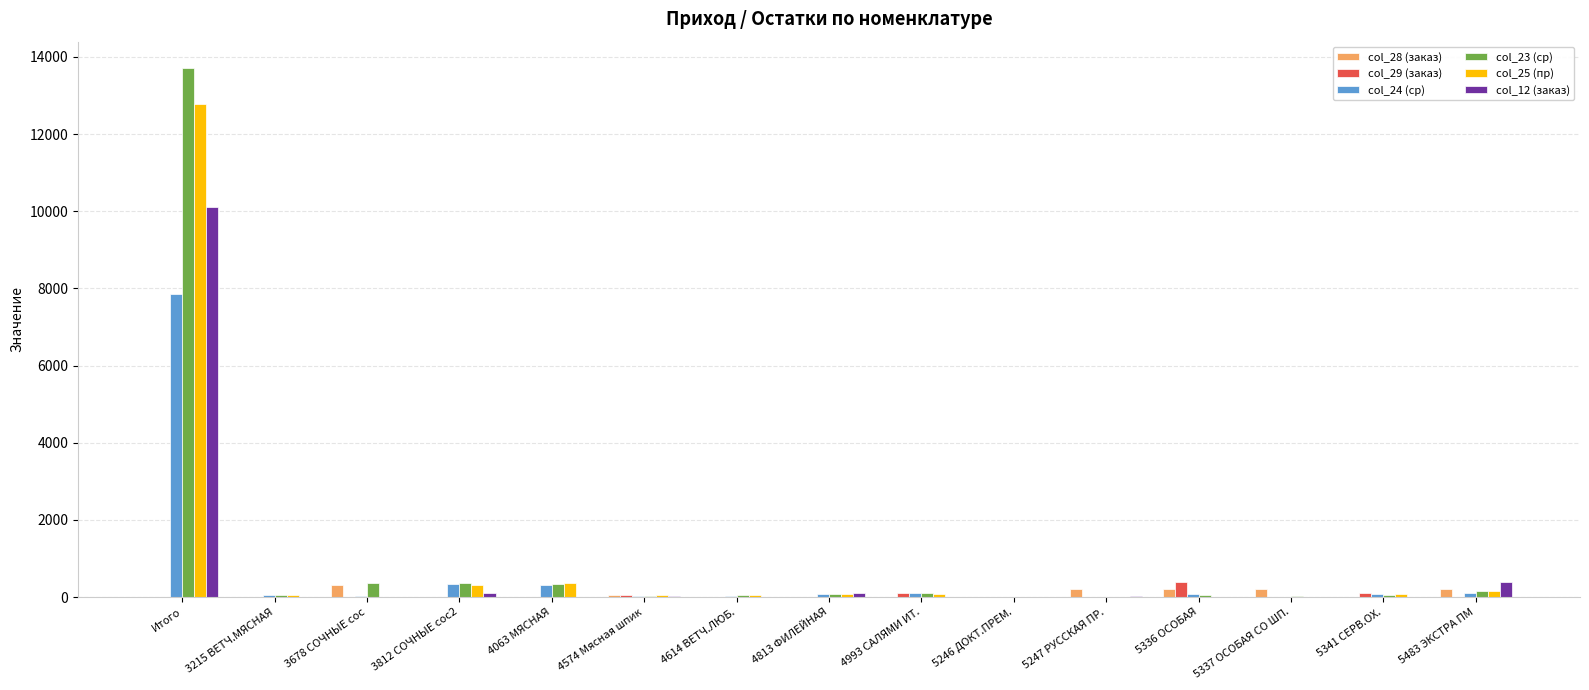

Is the value of col_23 (ср) at 3678 СОЧНЫЕ сос greater than the value of col_25 (пр) at 3215 ВЕТЧ.МЯСНАЯ?

Yes